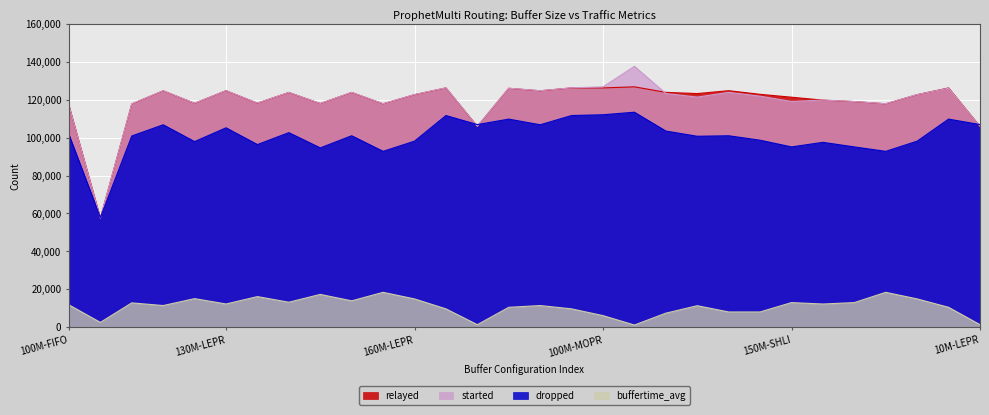

What are all the series names shown in the legend?

relayed, started, dropped, buffertime_avg